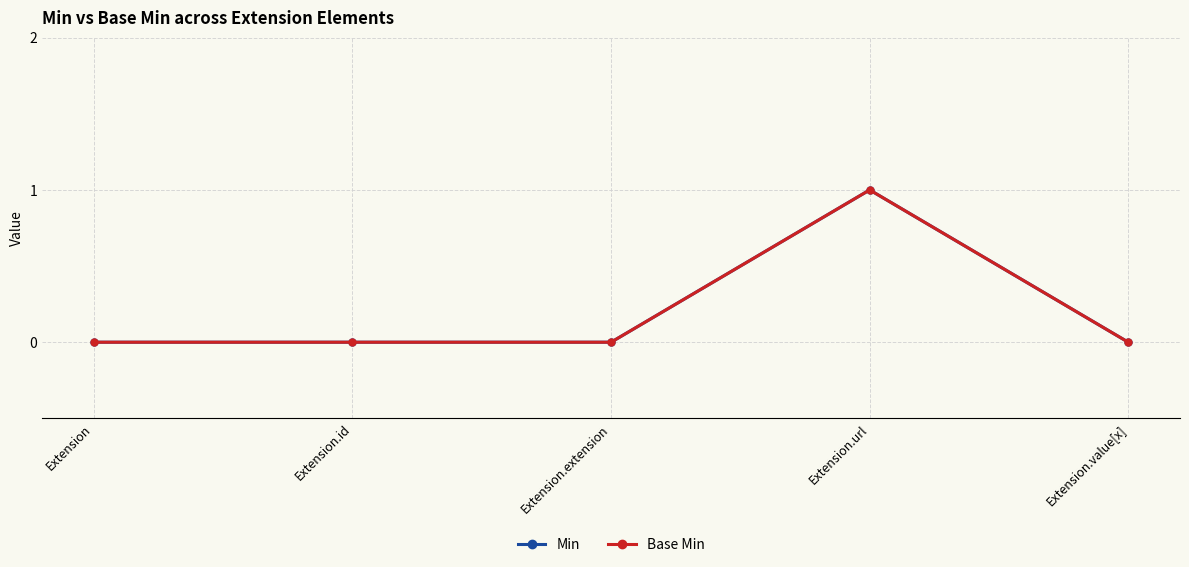

List the labels in order of Min value, largest first.

Extension.url, Extension, Extension.id, Extension.extension, Extension.value[x]